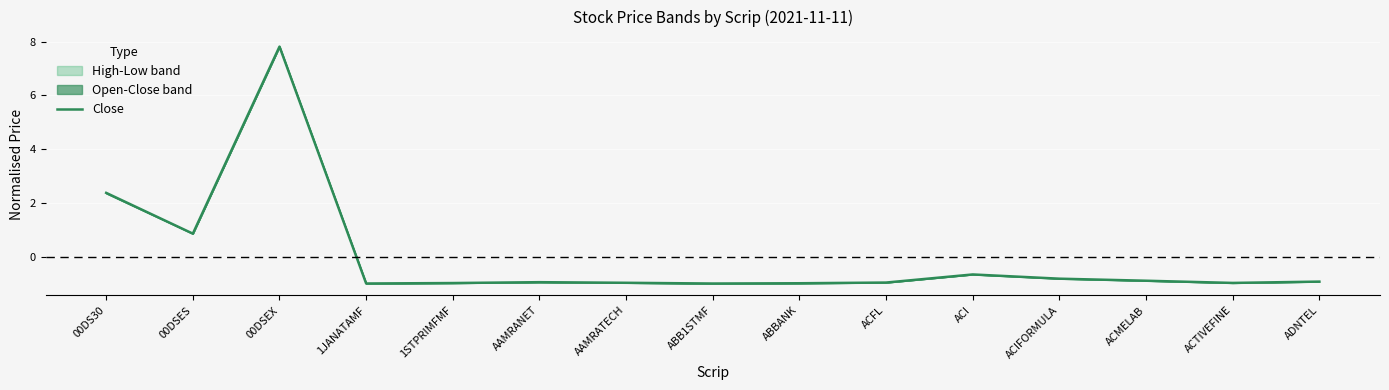

How many lines are shown in the chart?

1